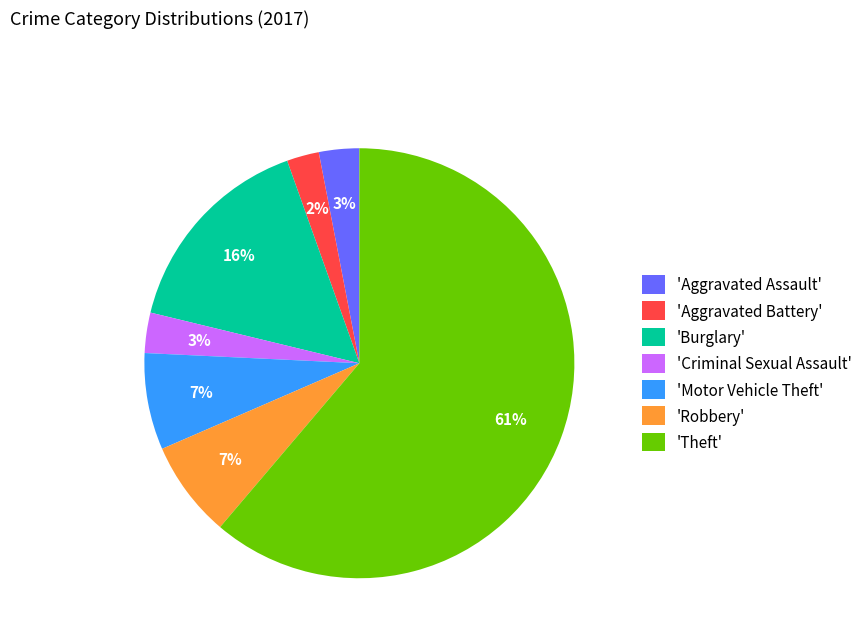

Which slice is the largest?

'Theft'